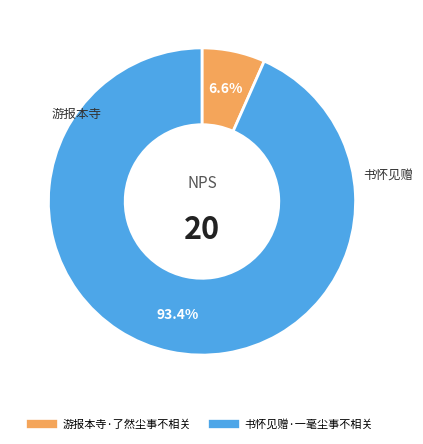

Which has a higher value, 游报本寺·了然尘事不相关 or 书怀见赠·一毫尘事不相关?

书怀见赠·一毫尘事不相关